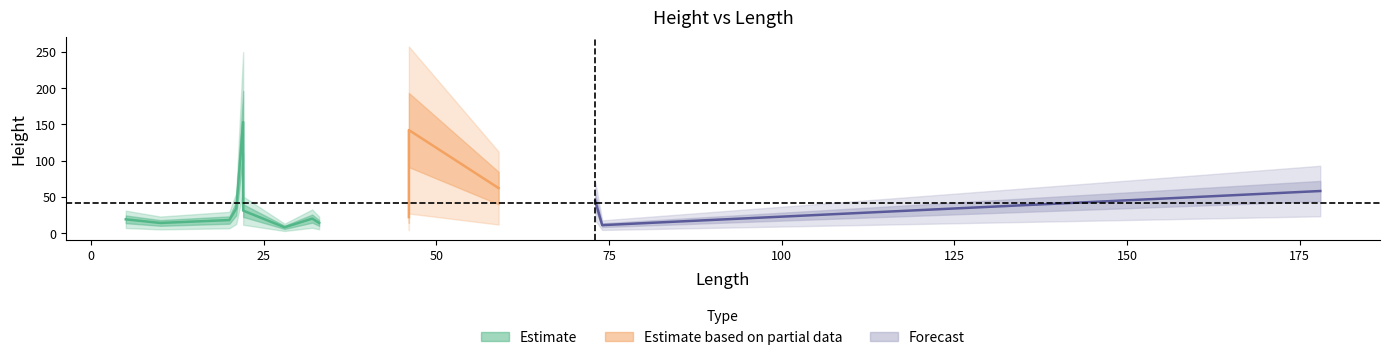

At which category does the data reach its first local peak?

22